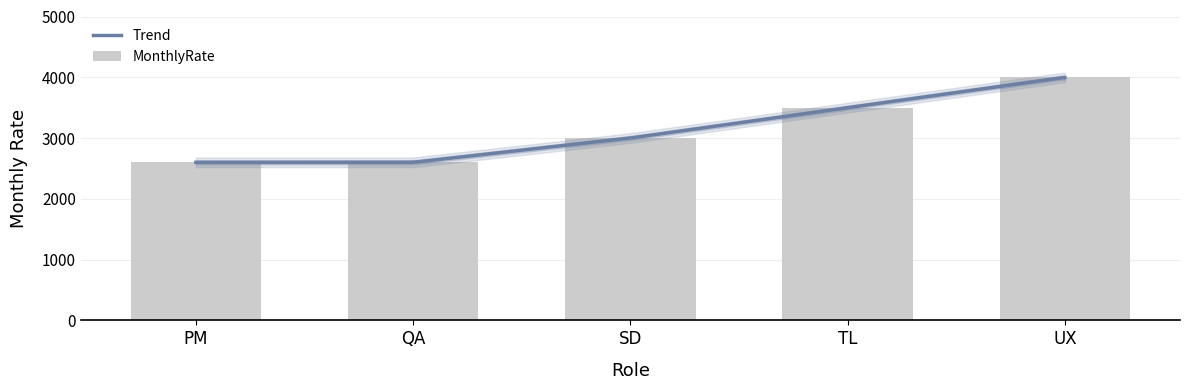

Reading left to right, what are all the values shown in this chart?

2600	2600	3000	3500	4000